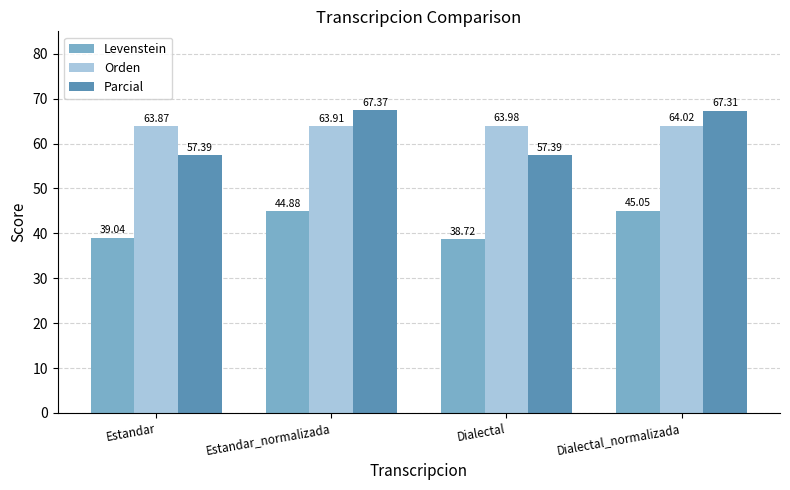

What is the value of the Parcial bar at the 4th from the left?

67.3